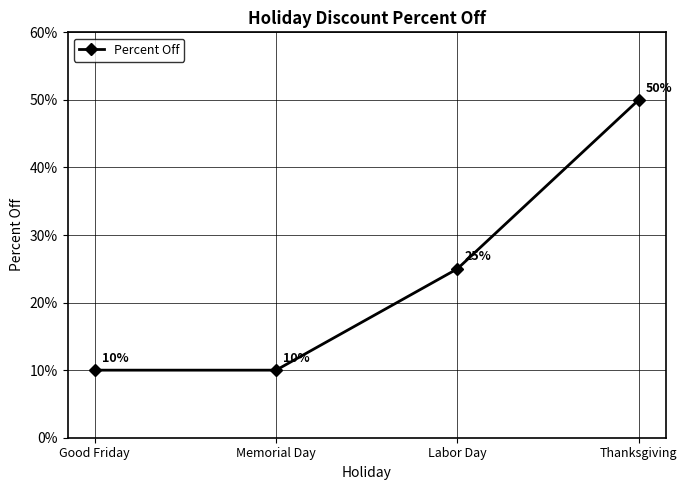

True or false: the data shows 0.1 at Good Friday.

False